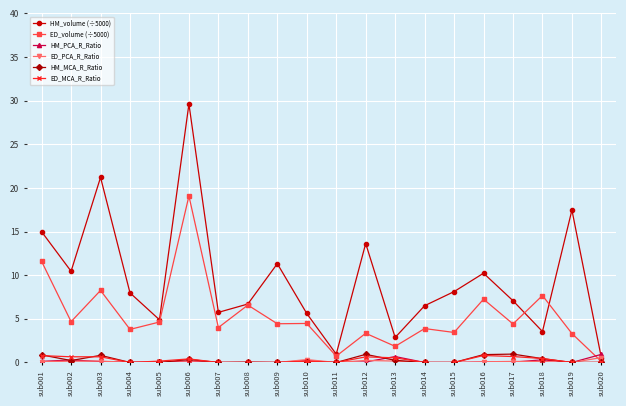

Which series has the widest spread of values?

HM_volume (÷5000)